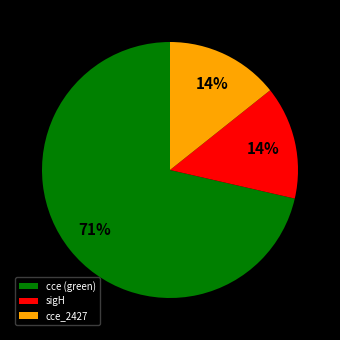

Which slice is the largest?

cce (green)